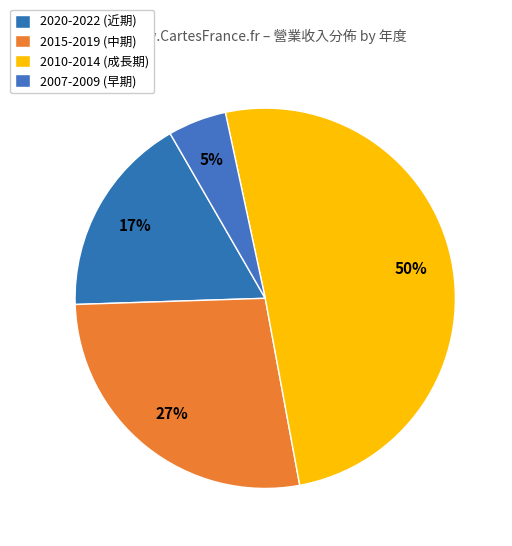

Count the number of slices in the pie.

4